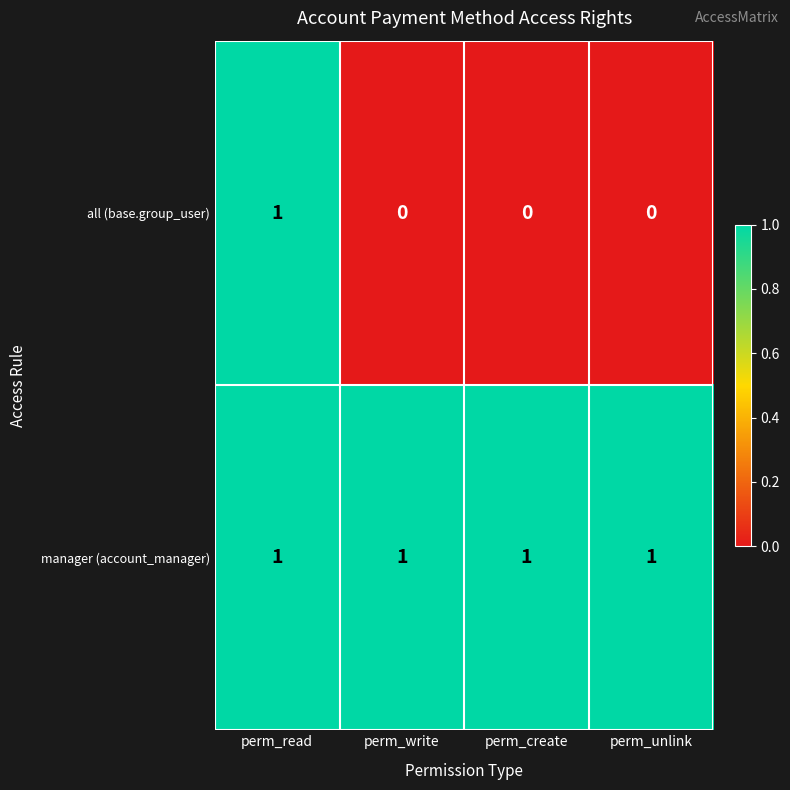

What is the total value across all series at perm_write?

1